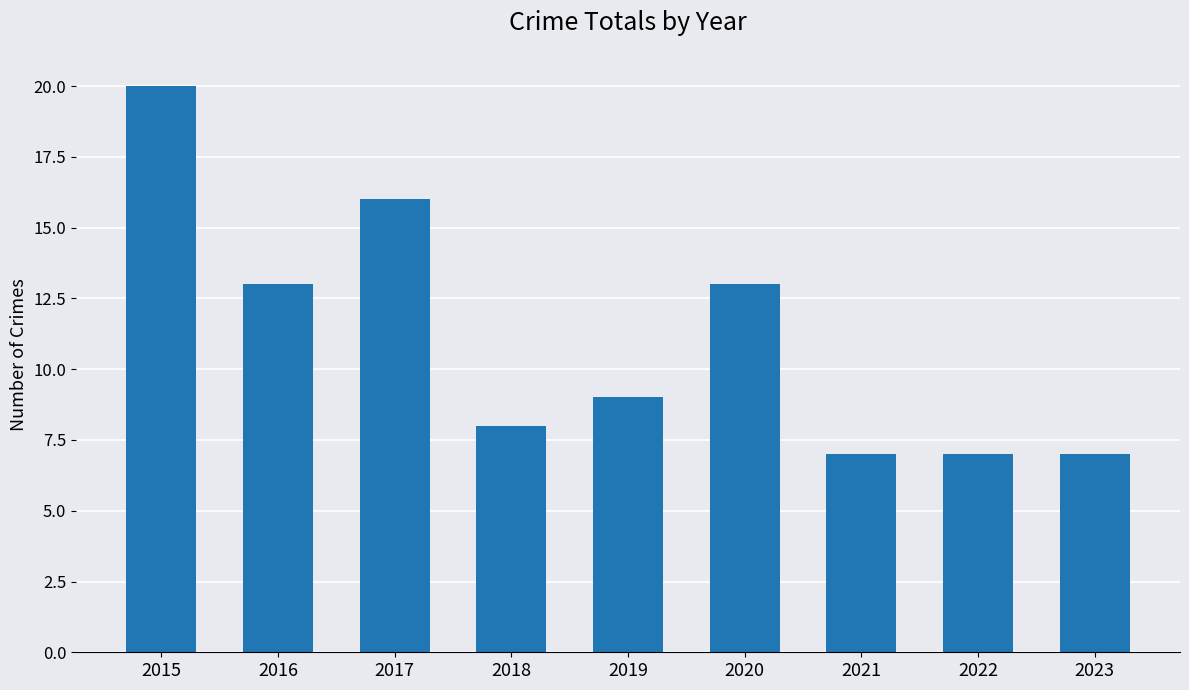

What is the difference between the maximum and minimum values?

13